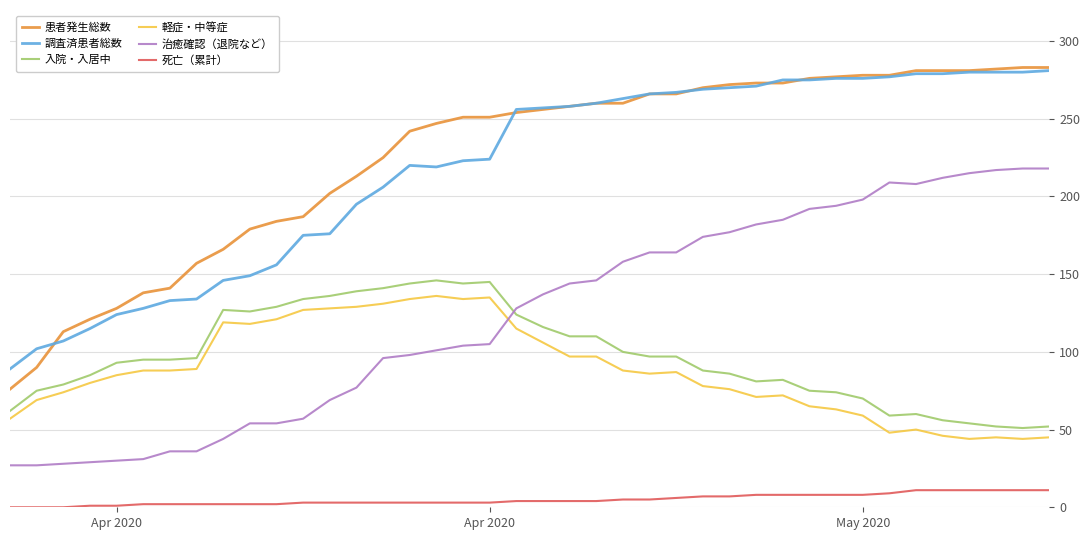

Which series has the largest total across all categories?

患者発生総数